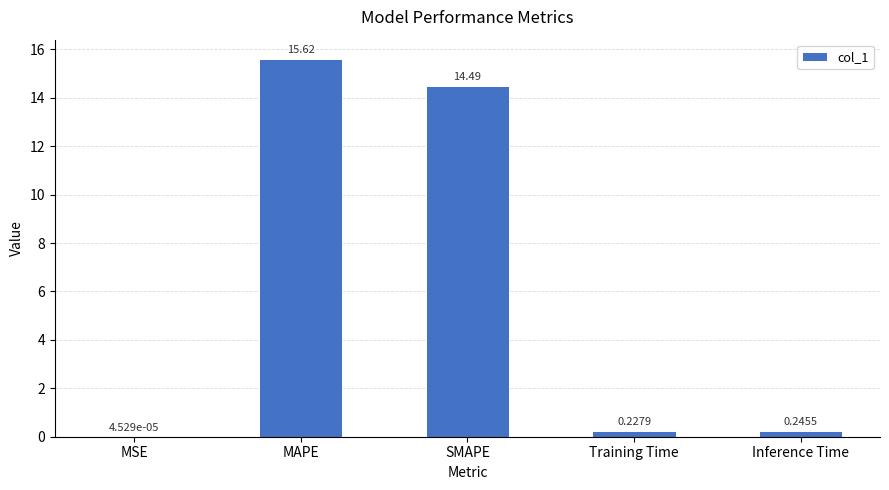

Which category has the highest value across all series?

MAPE